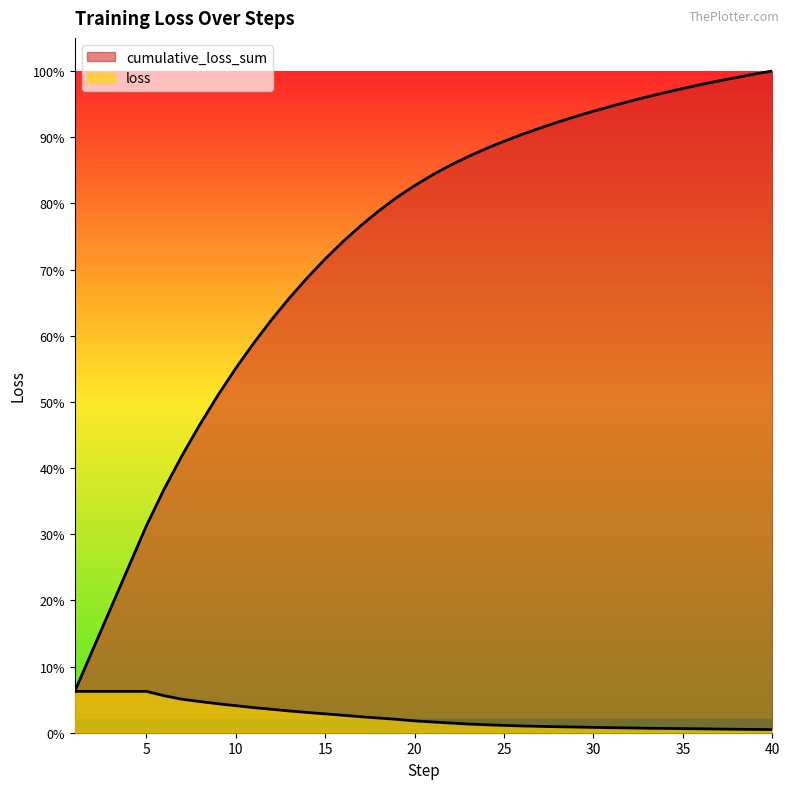

Reading left to right, what are all the values shown in this chart?

cumulative_loss_sum: 1=0.6	2=1.3	3=1.9	4=2.5	5=3.2	6=3.8	7=4.3	8=4.7	9=5.2	10=5.6	11=6.0	12=6.4	13=6.7	14=7.0	15=7.3	16=7.6	17=7.8	18=8.0	19=8.2	20=8.4	21=8.6	22=8.7	23=8.9	24=9.0	25=9.1	26=9.2	27=9.3	28=9.4	29=9.5	30=9.6	31=9.6	32=9.7	33=9.8	34=9.9	35=9.9	36=10.0	37=10.0	38=10.1	39=10.1	40=10.2
loss: 1=0.6	2=0.6	3=0.6	4=0.6	5=0.6	6=0.6	7=0.5	8=0.5	9=0.4	10=0.4	11=0.4	12=0.4	13=0.3	14=0.3	15=0.3	16=0.3	17=0.2	18=0.2	19=0.2	20=0.2	21=0.2	22=0.1	23=0.1	24=0.1	25=0.1	26=0.1	27=0.1	28=0.1	29=0.1	30=0.1	31=0.1	32=0.1	33=0.1	34=0.1	35=0.1	36=0.1	37=0.1	38=0.1	39=0.1	40=0.0